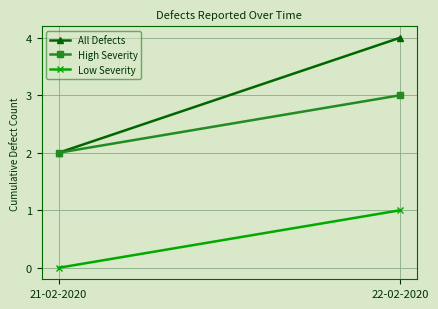

What is the sum of the All Defects values at 22-02-2020 and 21-02-2020?

6